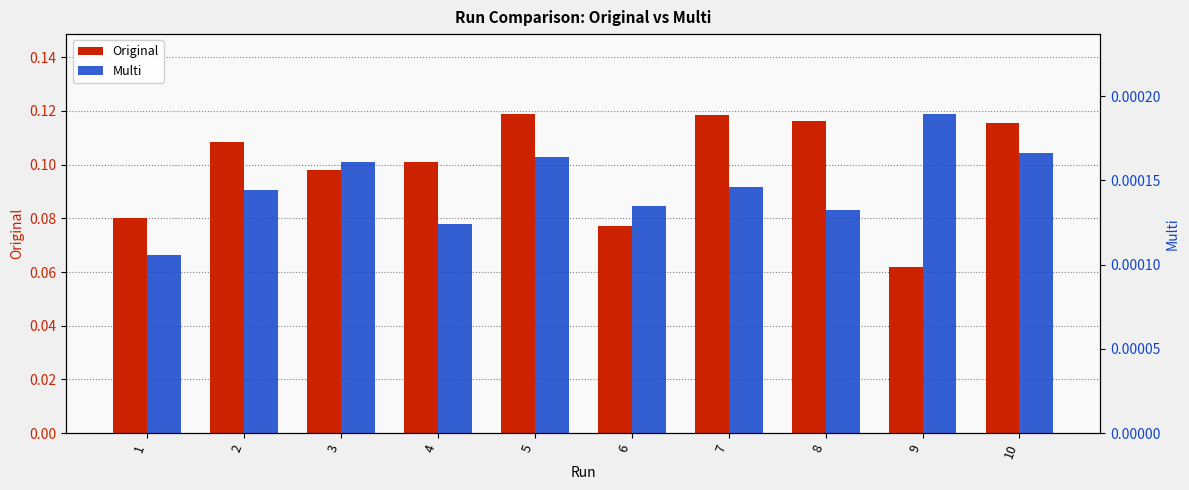

What are all the series names shown in the legend?

Original, Multi